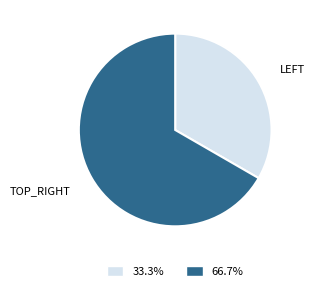

Is there a majority slice in this chart?

Yes